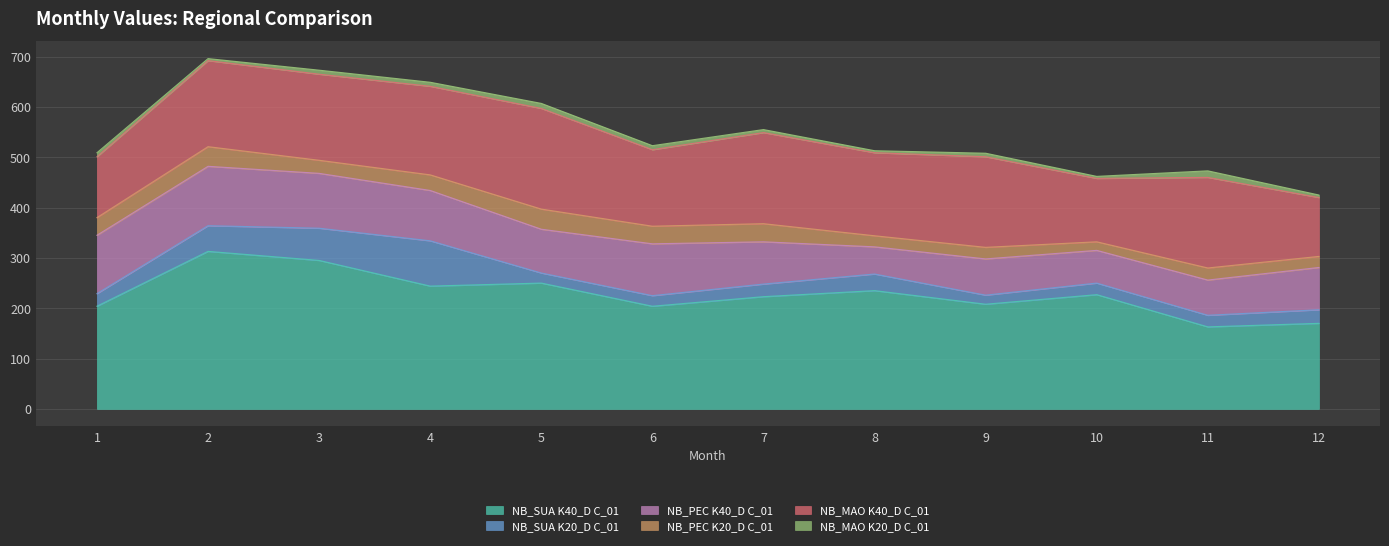

Reading left to right, what are all the values shown in this chart?

NB_SUA K40_D C_01: 204	313	295	244	250	204	223	235	208	227	163	170
NB_SUA K20_D C_01: 25	51	64	90	20	21	25	33	18	23	23	27
NB_PEC K40_D C_01: 116	118	109	100	87	103	84	54	72	65	70	84
NB_PEC K20_D C_01: 35	39	26	31	40	35	36	22	23	17	24	22
NB_MAO K40_D C_01: 121	171	171	176	200	152	181	165	180	126	180	117
NB_MAO K20_D C_01: 8	4	8	8	10	8	6	4	7	4	13	5